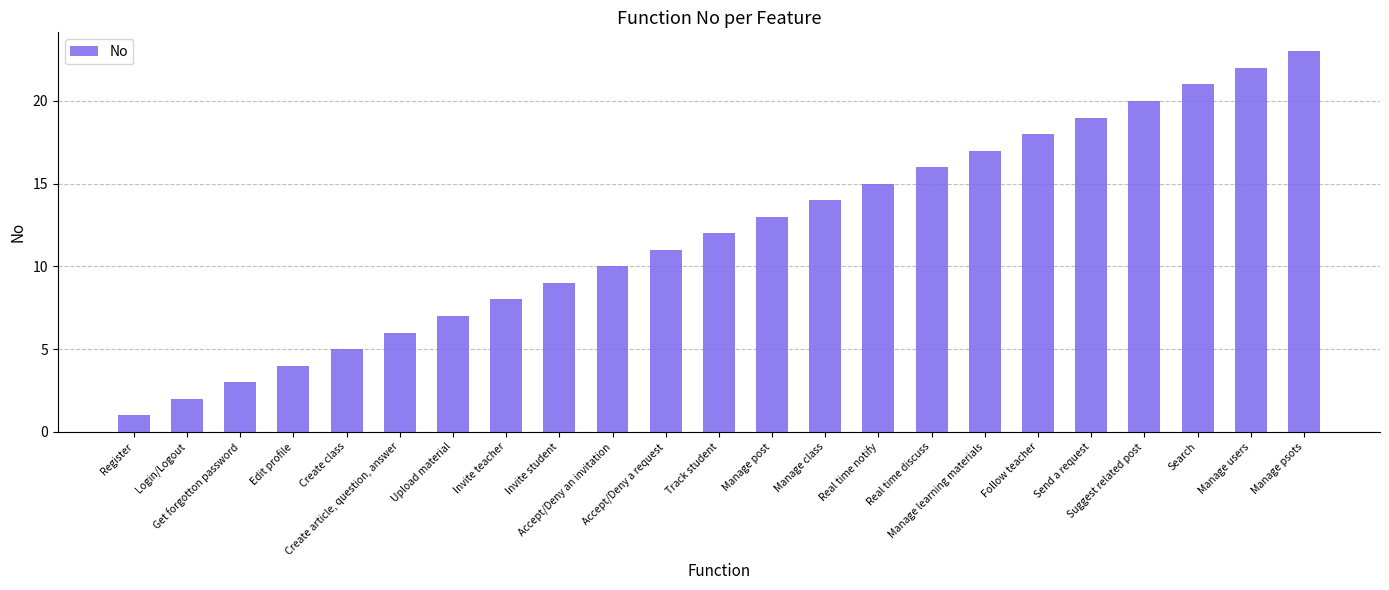

What is the maximum value shown in the chart?

23